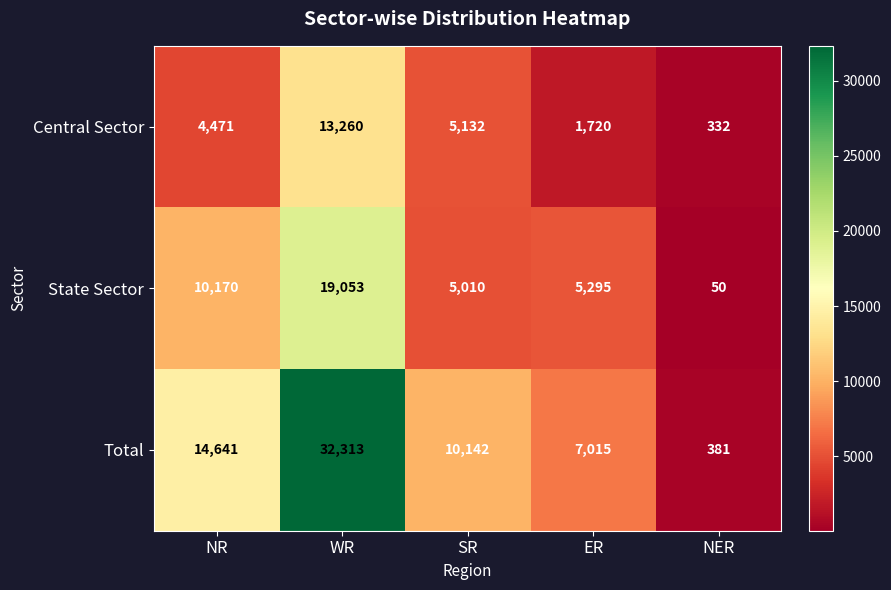

At which category is the sum across all series the highest?

WR